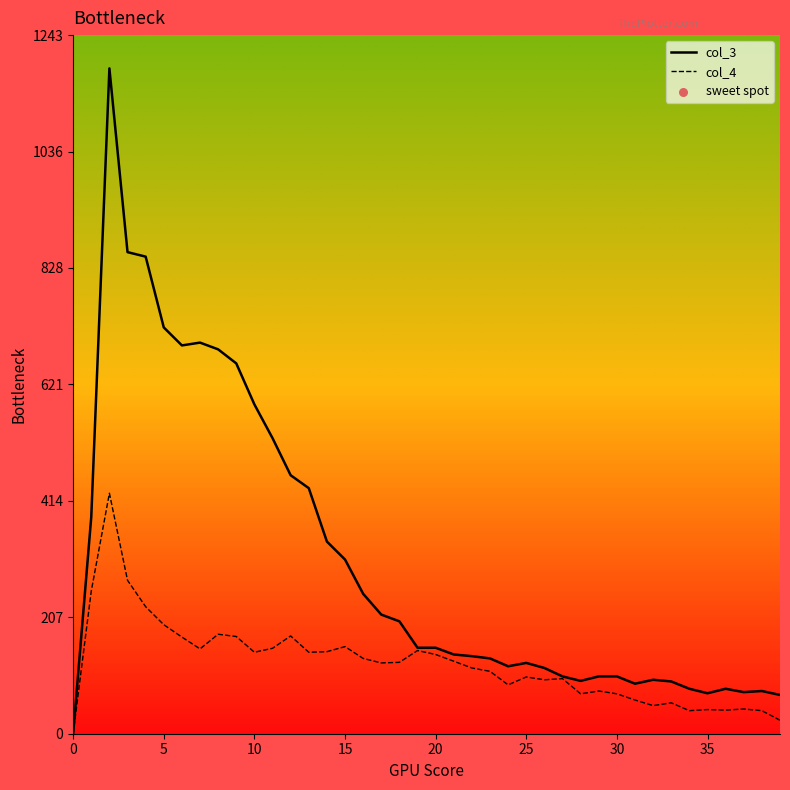

Which series has the largest total across all categories?

col_3